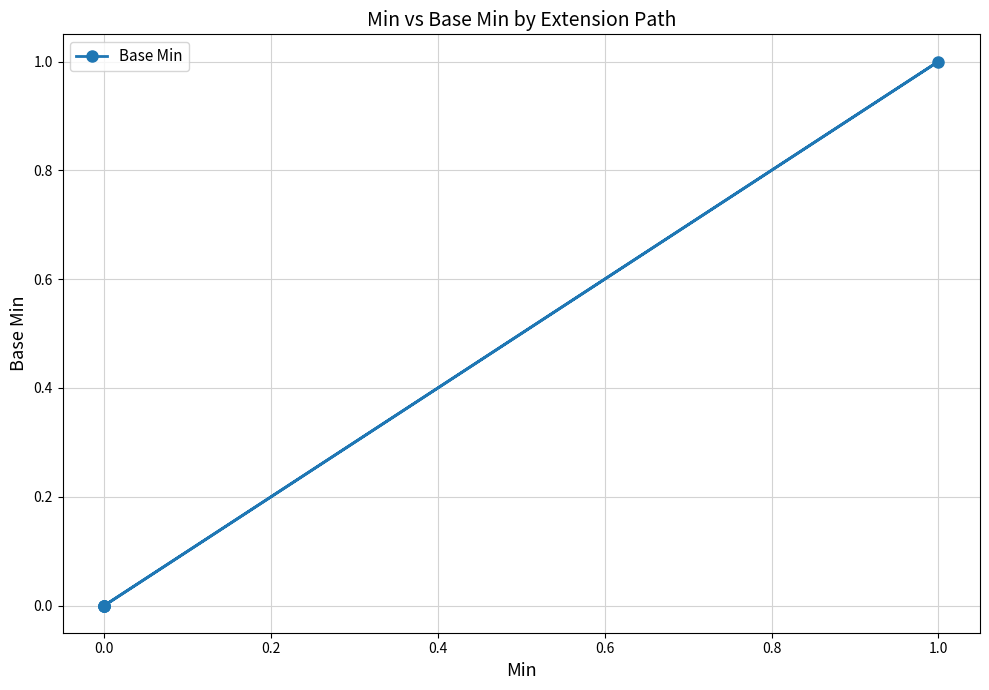

What is the sum of the values at 0.0 and 1.0?

1